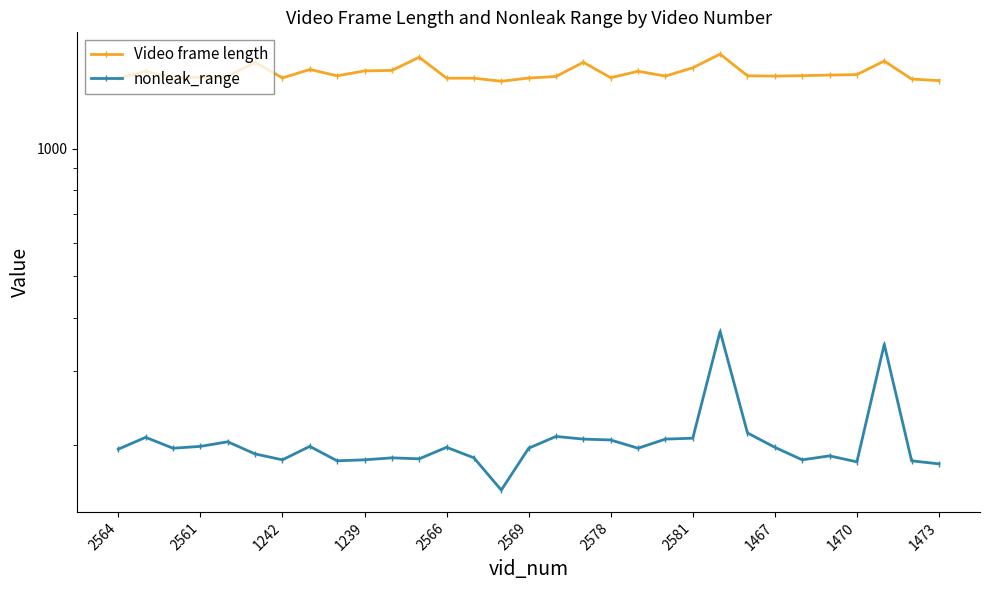

What is the label of the 9th point from the right?

22